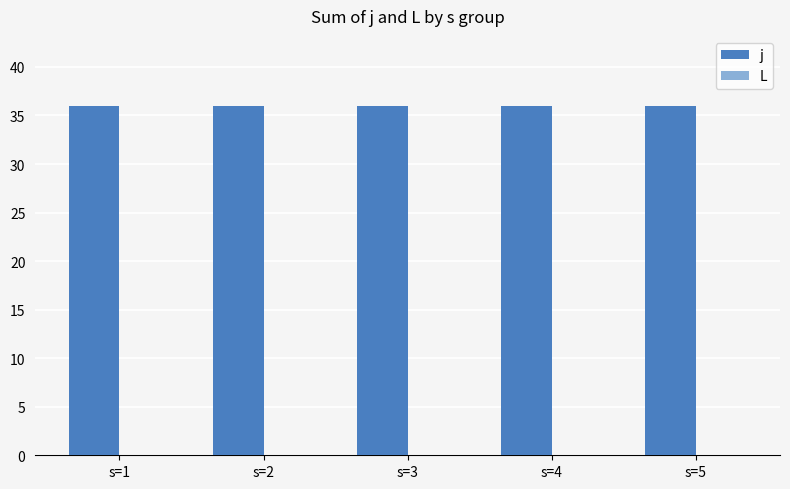

How many bars are there in total?

10